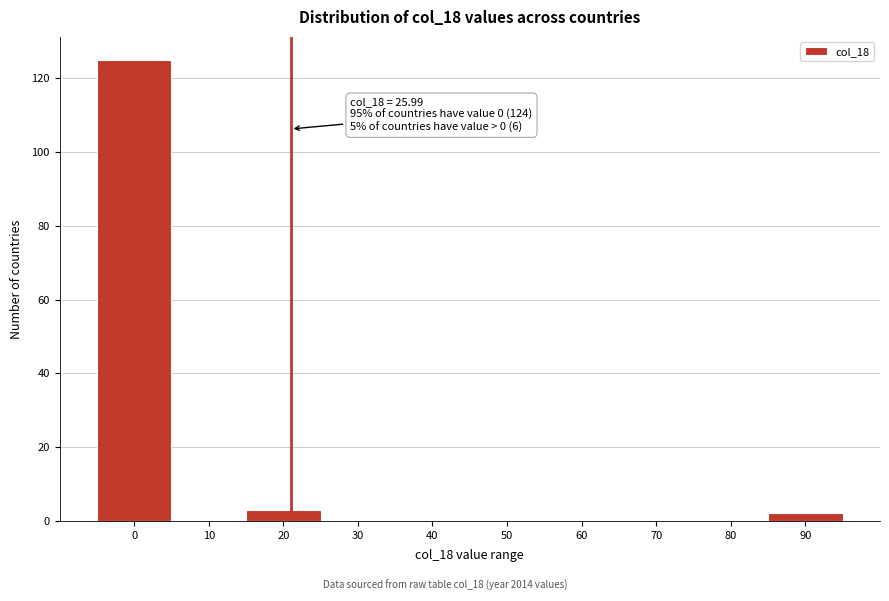

Reading left to right, transcribe all the data shown in this chart.

0=125	10=0	20=3	30=0	40=0	50=0	60=0	70=0	80=0	90=2